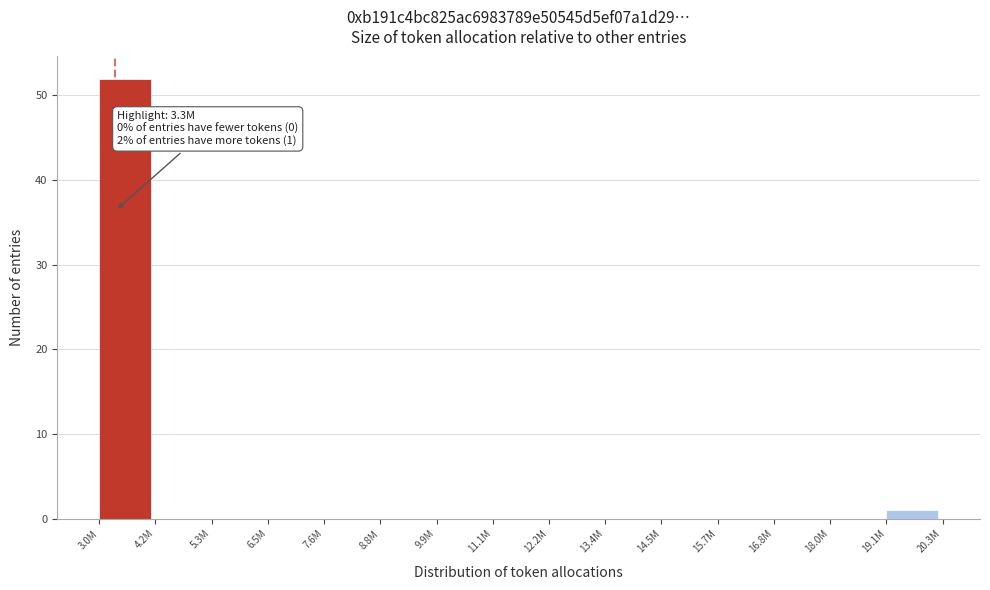

Reading left to right, list all the values displayed in this chart.

3.0M=52	4.2M=0	5.3M=0	6.5M=0	7.6M=0	8.8M=0	9.9M=0	11.1M=0	12.2M=0	13.4M=0	14.5M=0	15.7M=0	16.8M=0	18.0M=0	19.1M=1